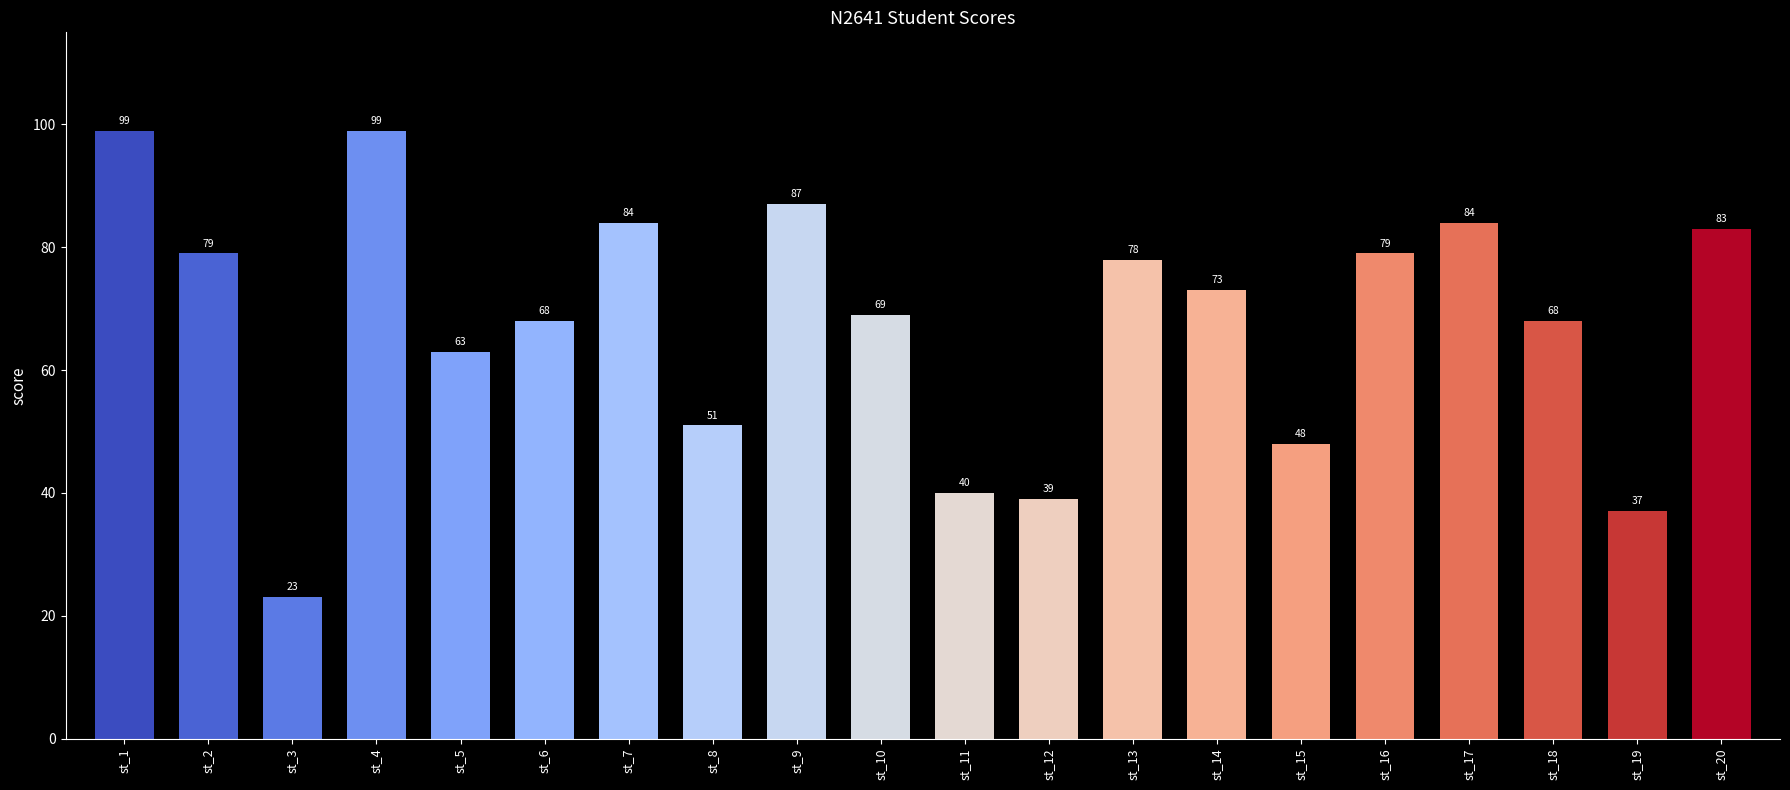

Which category has the lowest value across all series?

st_3